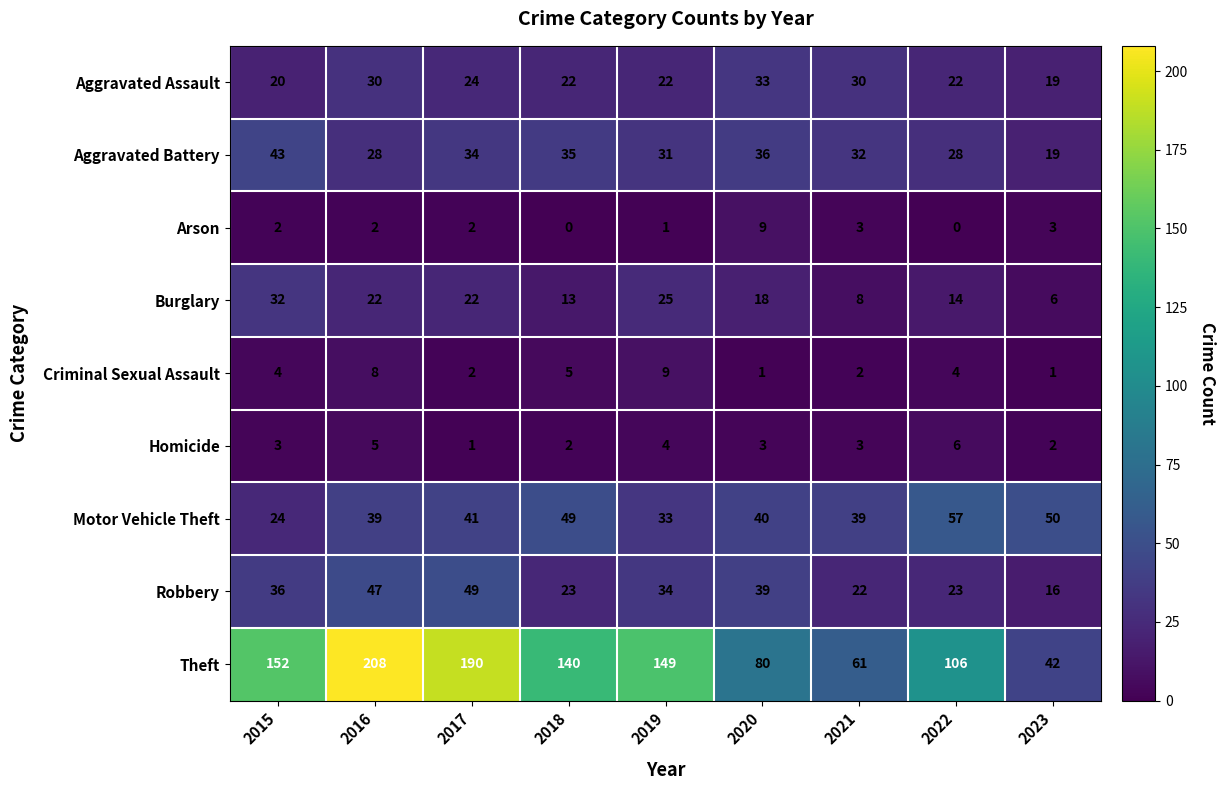

Rank the series at 2022 from lowest to highest value.

Arson, Criminal Sexual Assault, Homicide, Burglary, Aggravated Assault, Robbery, Aggravated Battery, Motor Vehicle Theft, Theft